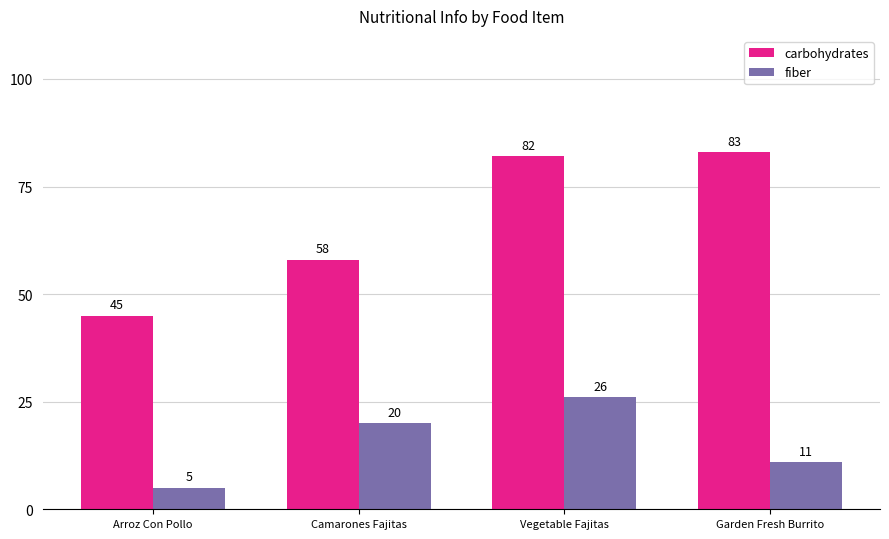

Where is fiber nearest to the value 15?

Garden Fresh Burrito